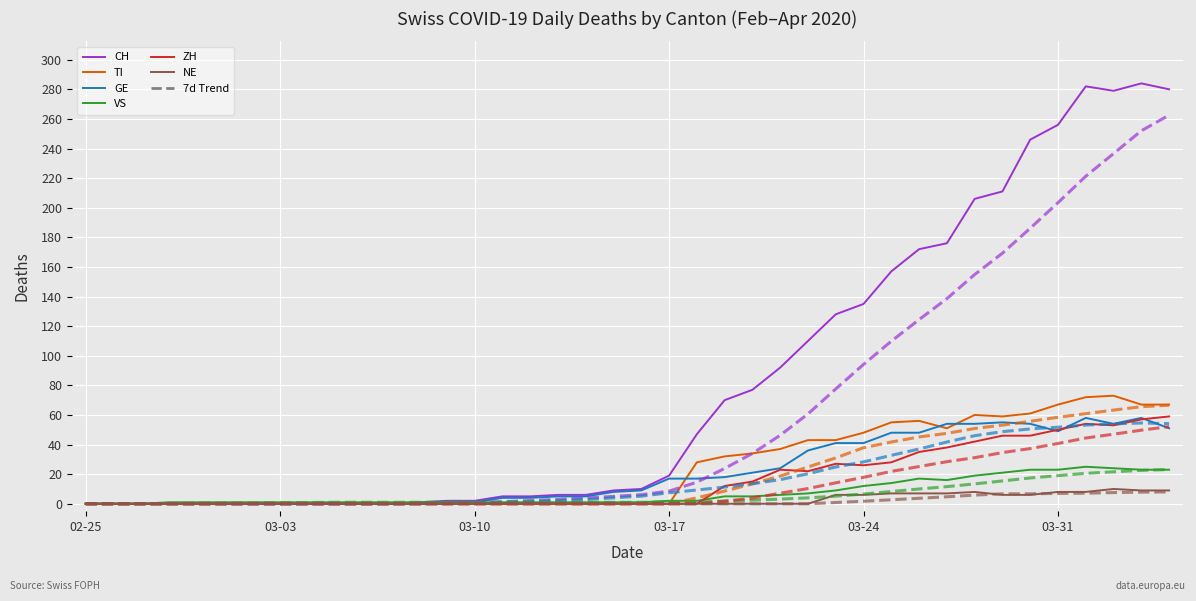

The value of NE at 2020-03-09 is -7. True or false?

False